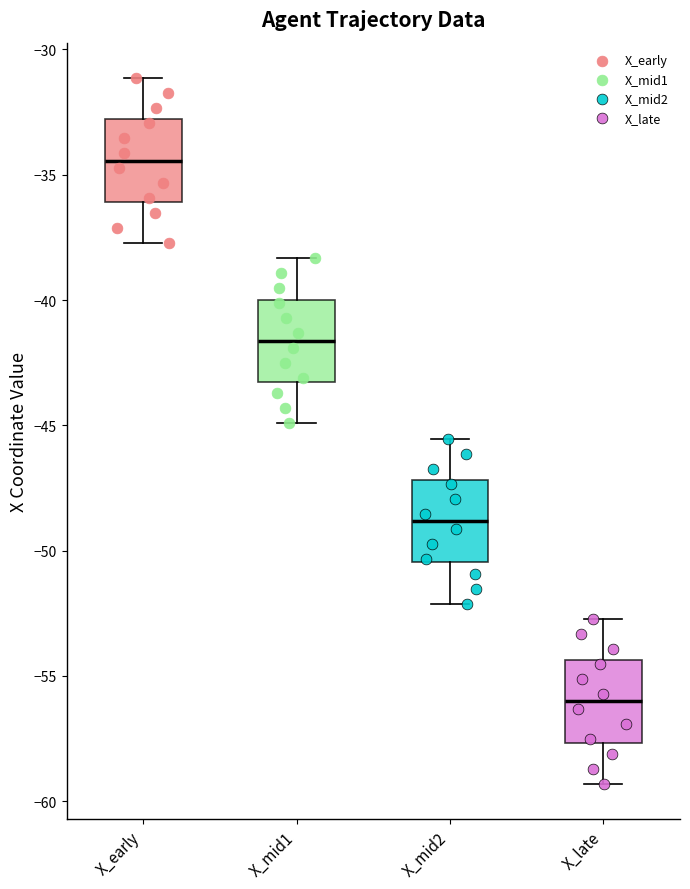

Which box's median line is the lowest?

X_late